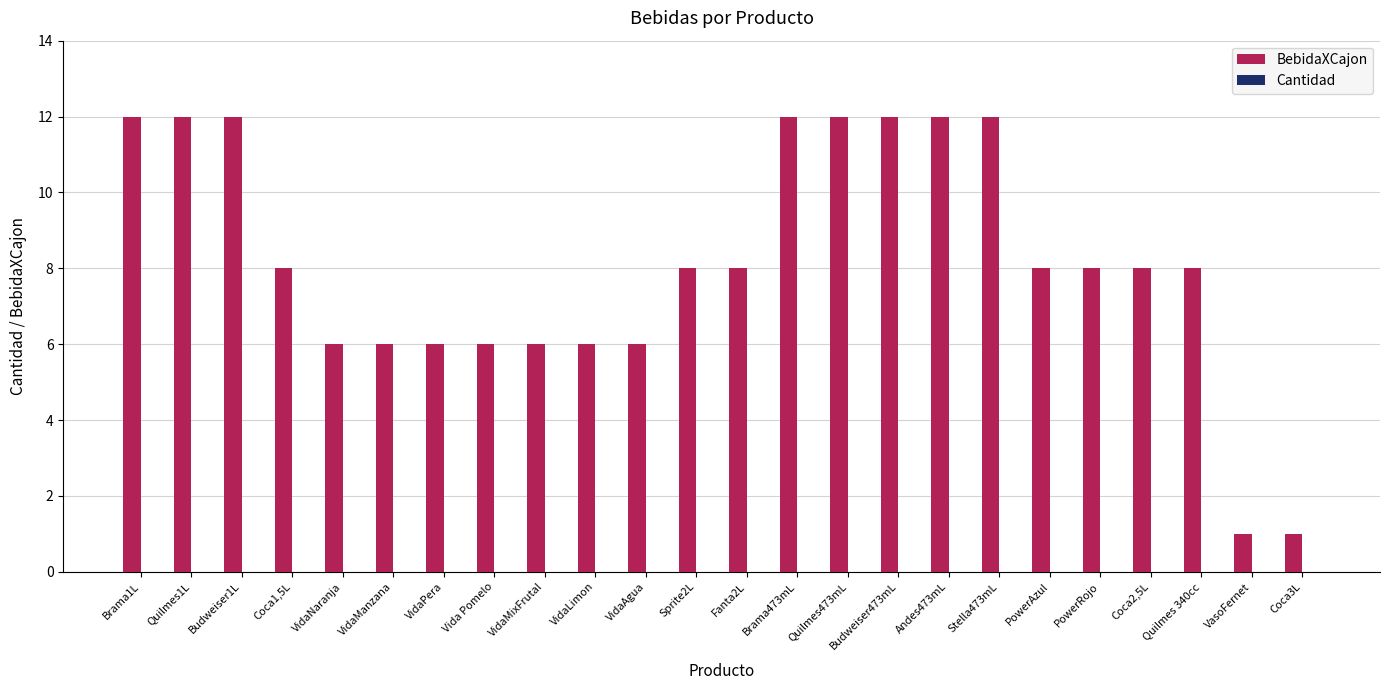

What is the label of the 2nd bar from the left?

Quilmes1L